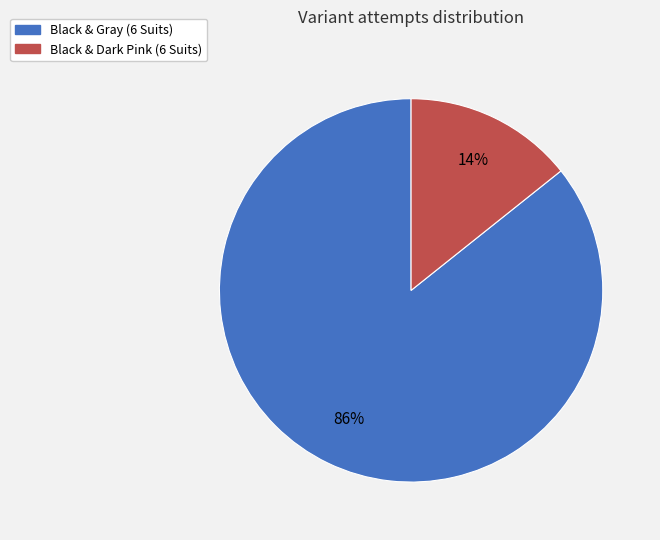

Count the number of slices in the pie.

2